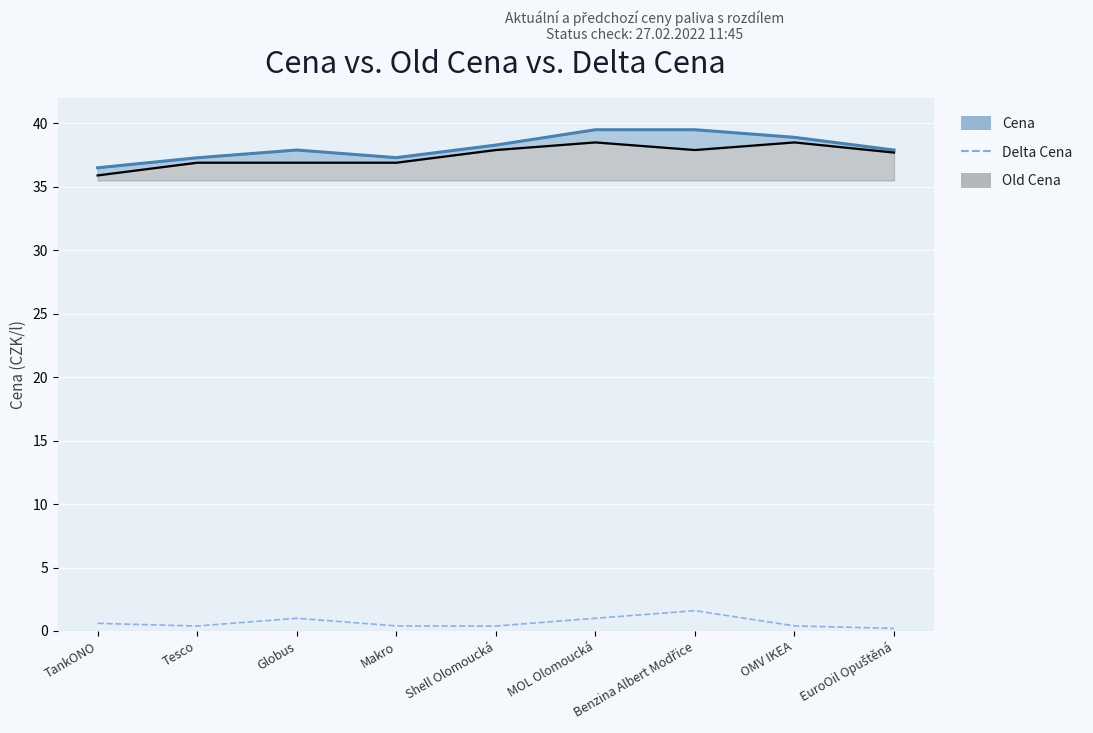

How many lines are shown in the chart?

3